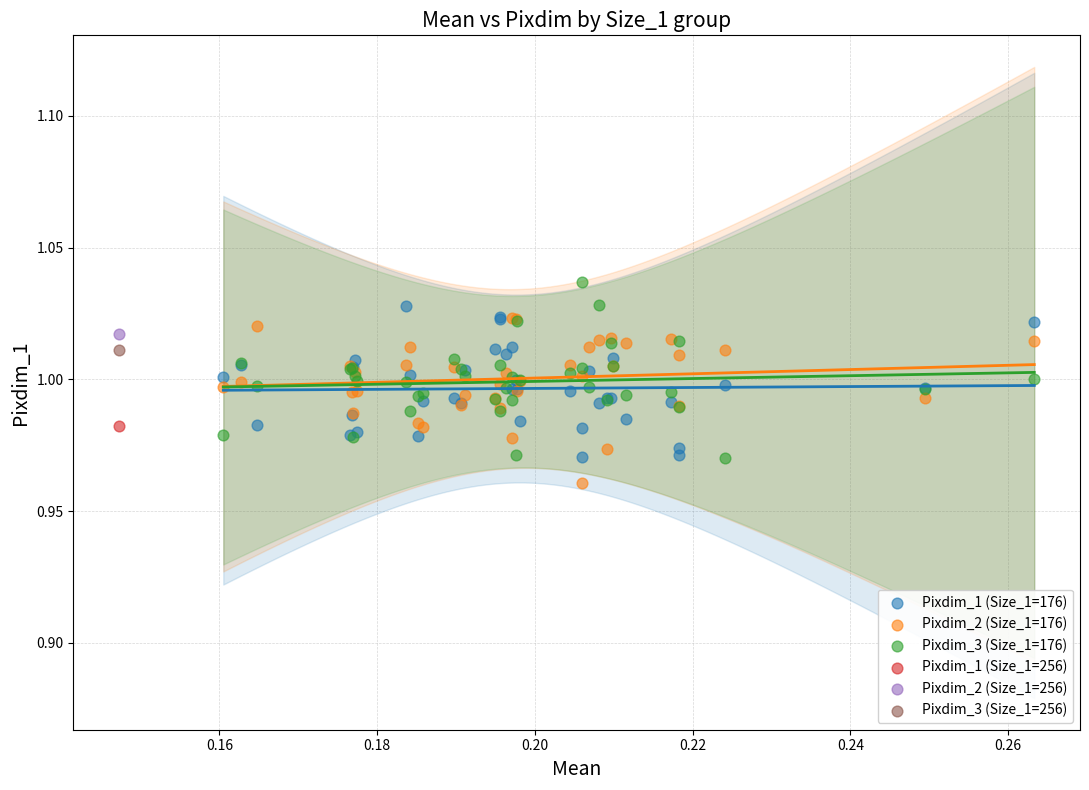

Which series reaches the minimum Y coordinate?

Pixdim_2 (Size_1=176)